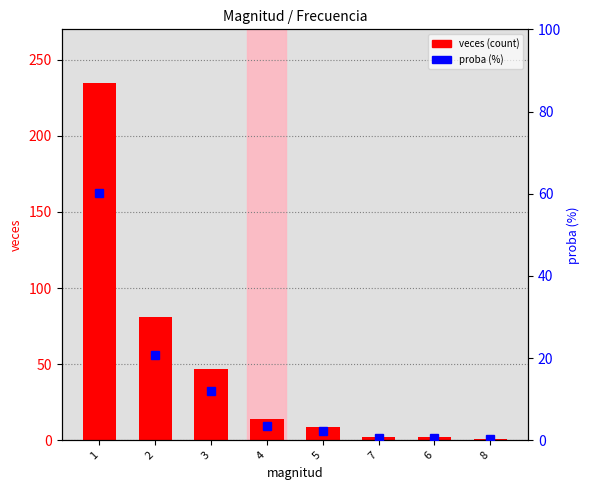

Where is proba (%) nearest to the value 30?

2